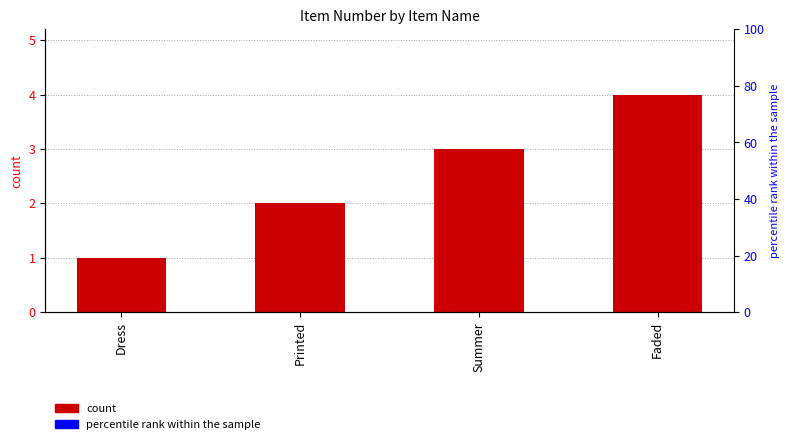

What is the greatest value displayed?

4